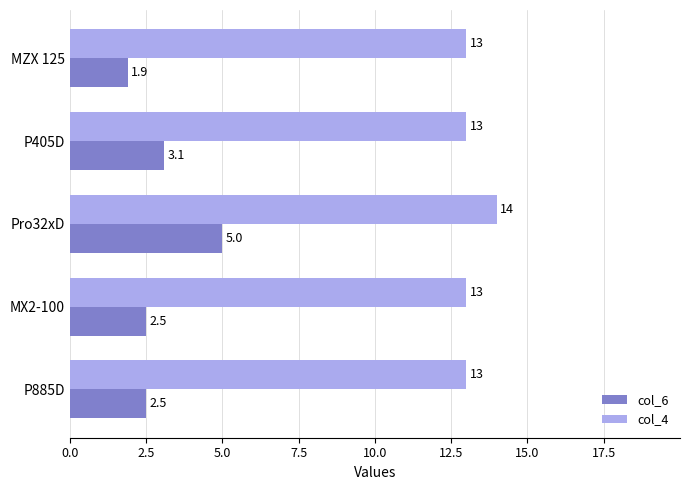

What is the sum of the col_4 values at MZX 125 and P885D?

26.0